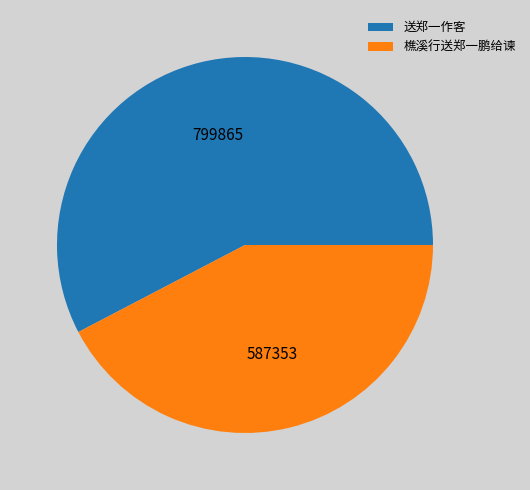

True or false: 樵溪行送郑一鹏给谏 accounts for 56% of the total.

False